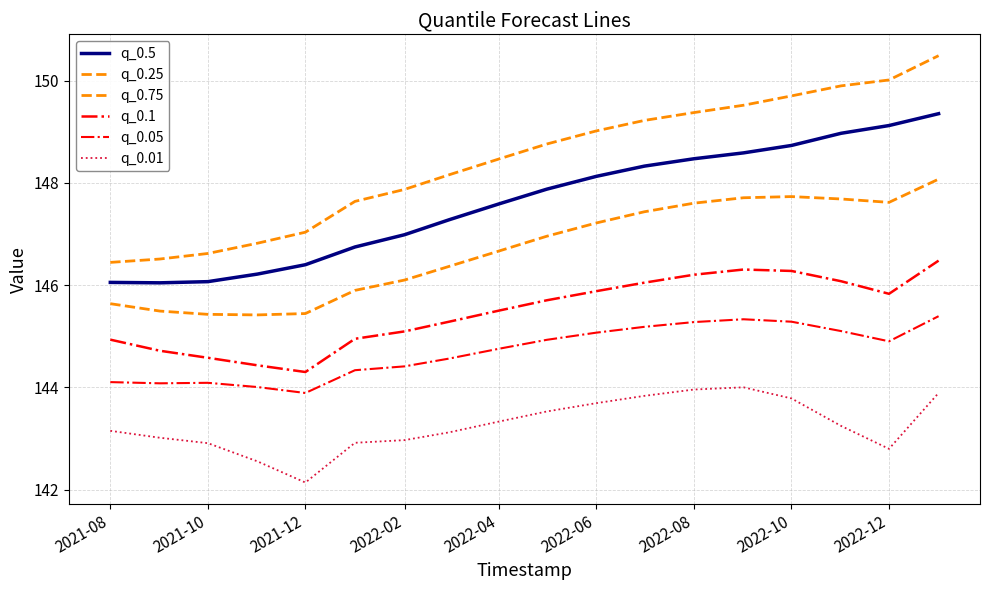

What is the minimum value shown in the chart?

142.1